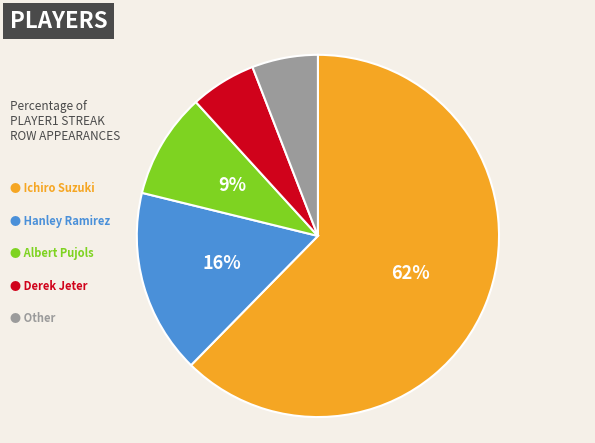

To the nearest percent, what is the average slice percentage?

20%